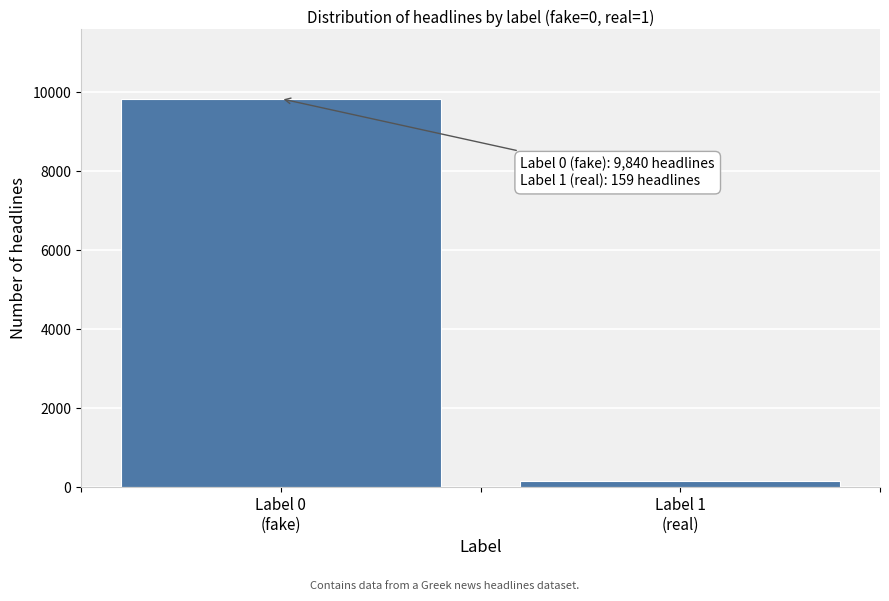

Reading left to right, transcribe all the data shown in this chart.

9840	159